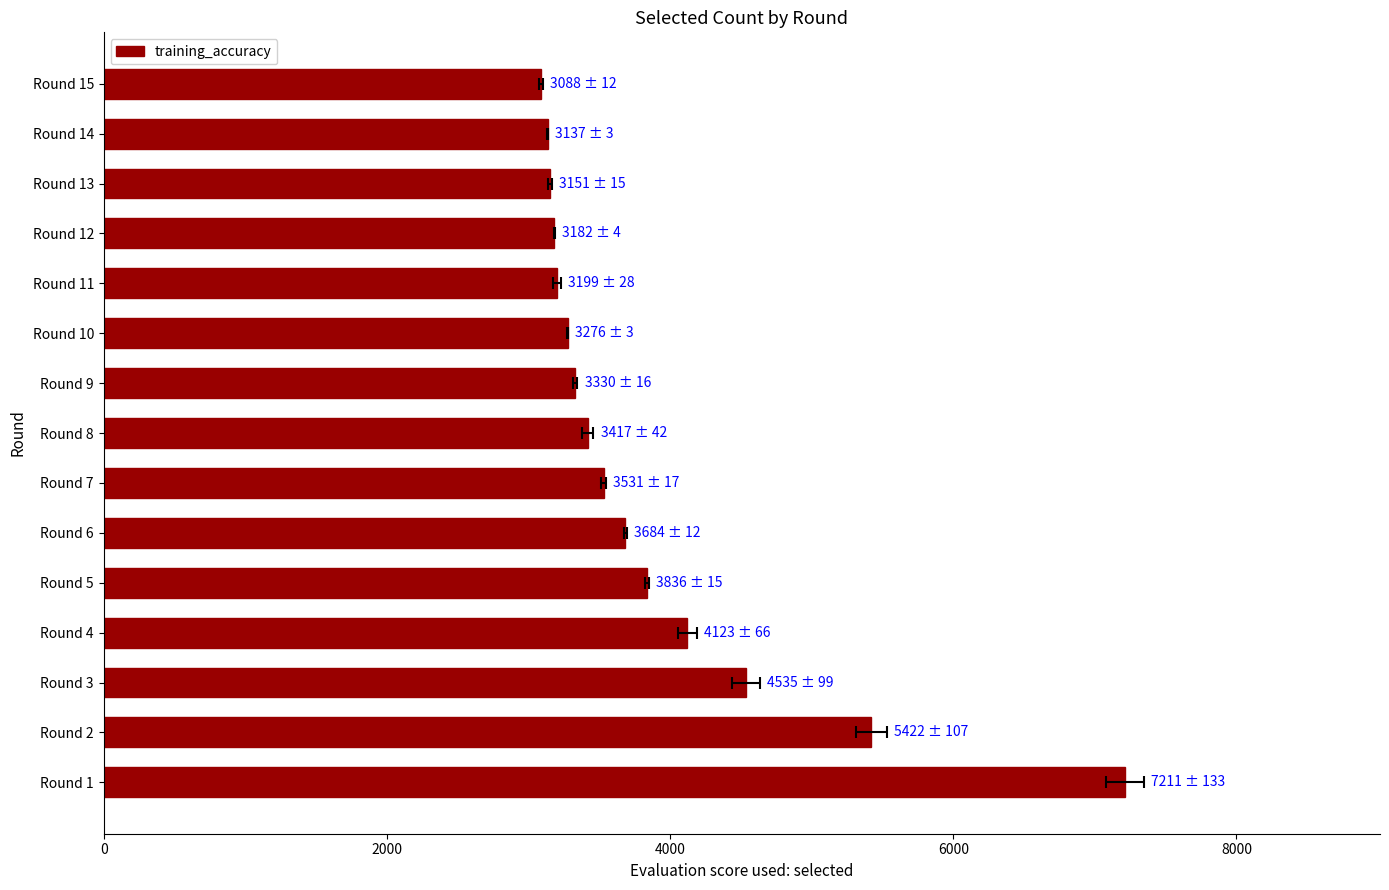

What is the difference between the maximum and second lowest values?

4074